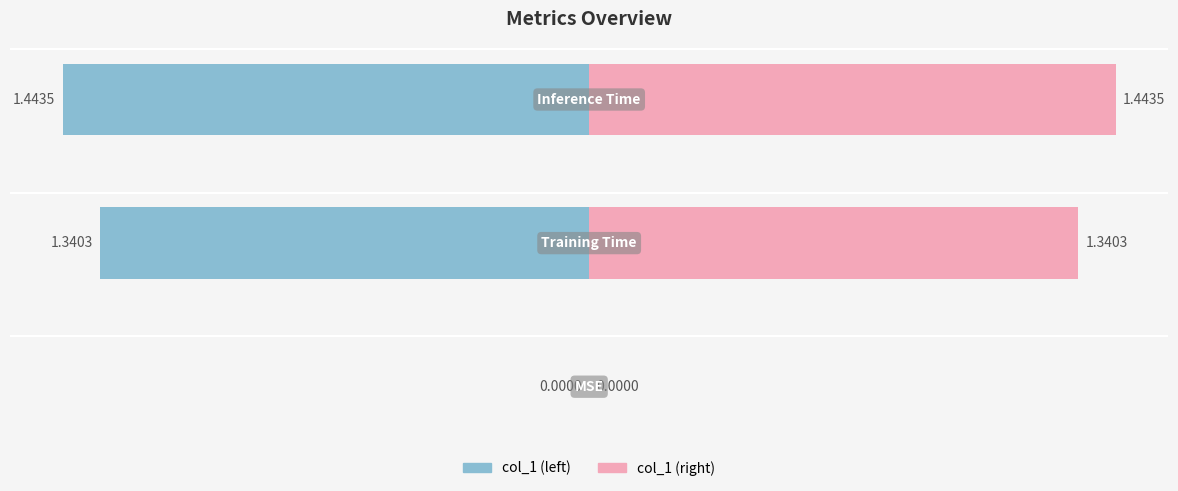

What is the greatest value displayed?

1.4